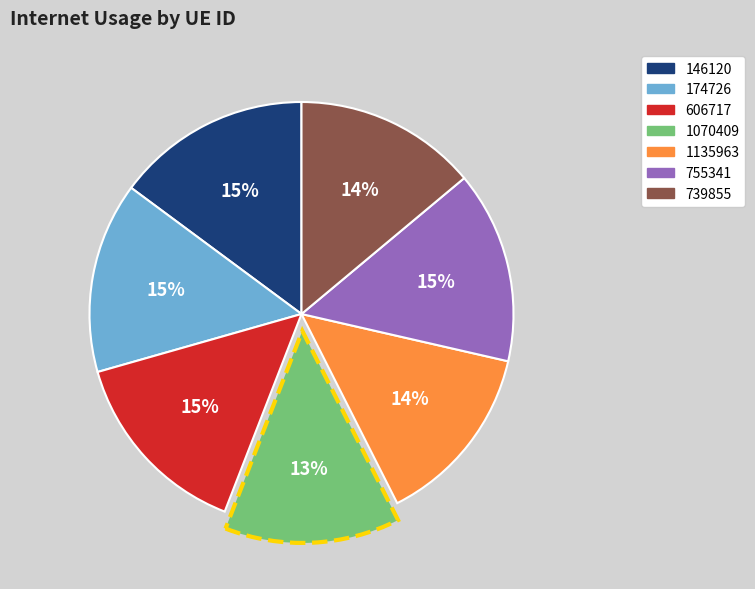

Is there any slice that represents more than half of the pie?

No